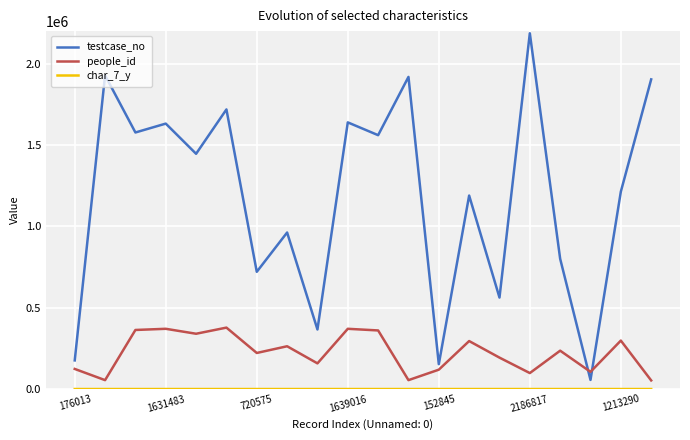

In testcase_no, how many points are lower than both neighbors (excluding endpoints)?

8